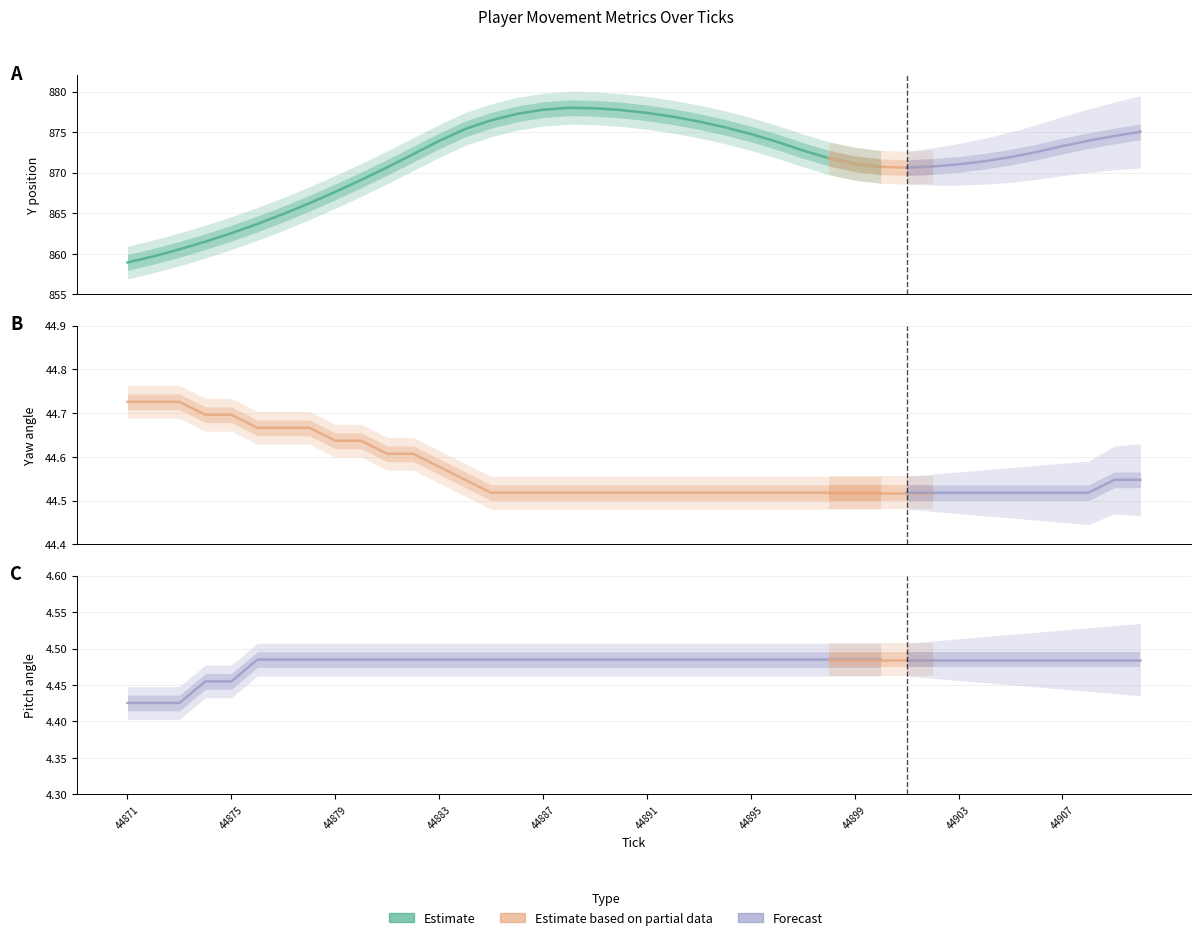

How many series are shown in this chart?

3